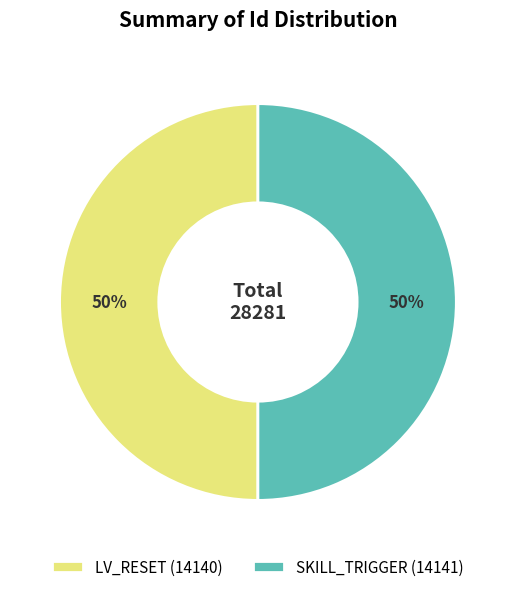

Is it true that SKILL_TRIGGER (14141) is 50% of the pie?

True